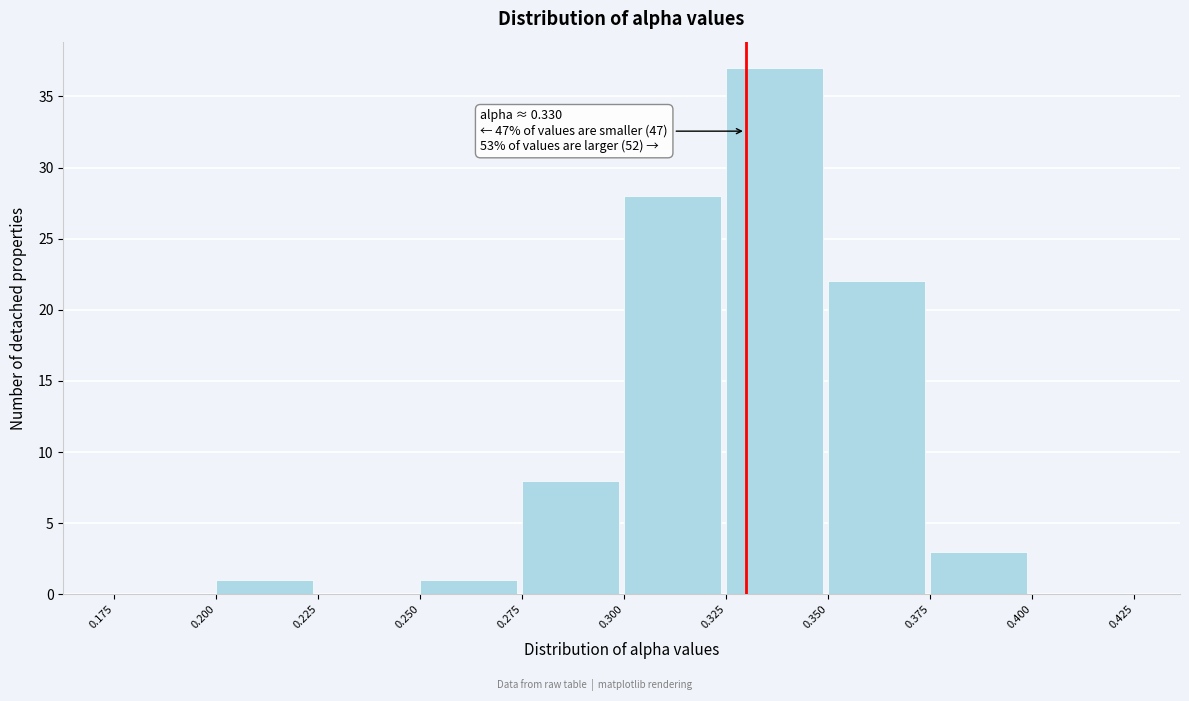

Over which range of the x-axis is the bar tallest?

0.325 to 0.350